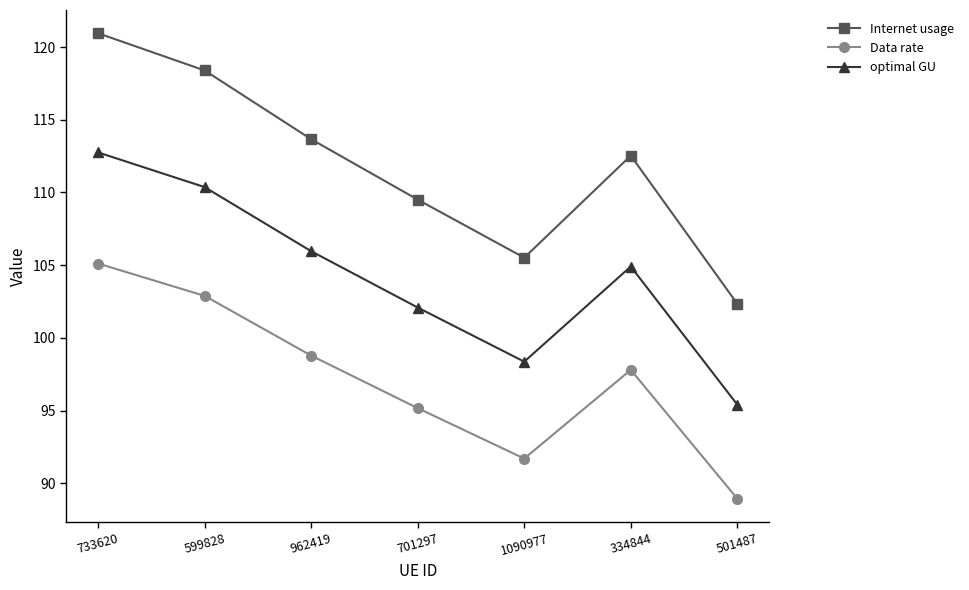

Rank the series by their average value, from highest to lowest.

Internet usage, optimal GU, Data rate